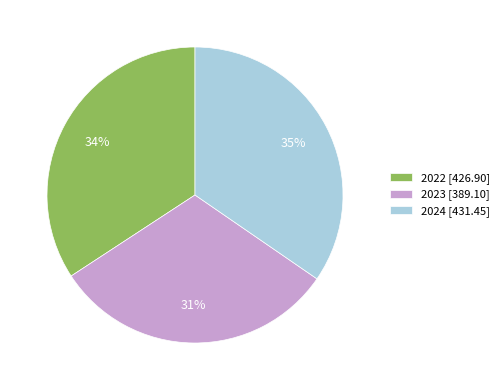

How many segments does this pie chart have?

3